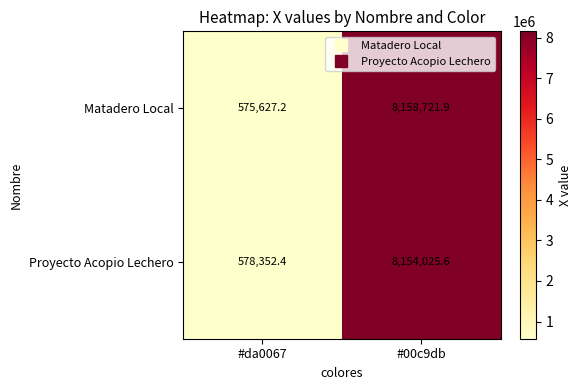

At how many categories does at least one series exceed 5954840?

1